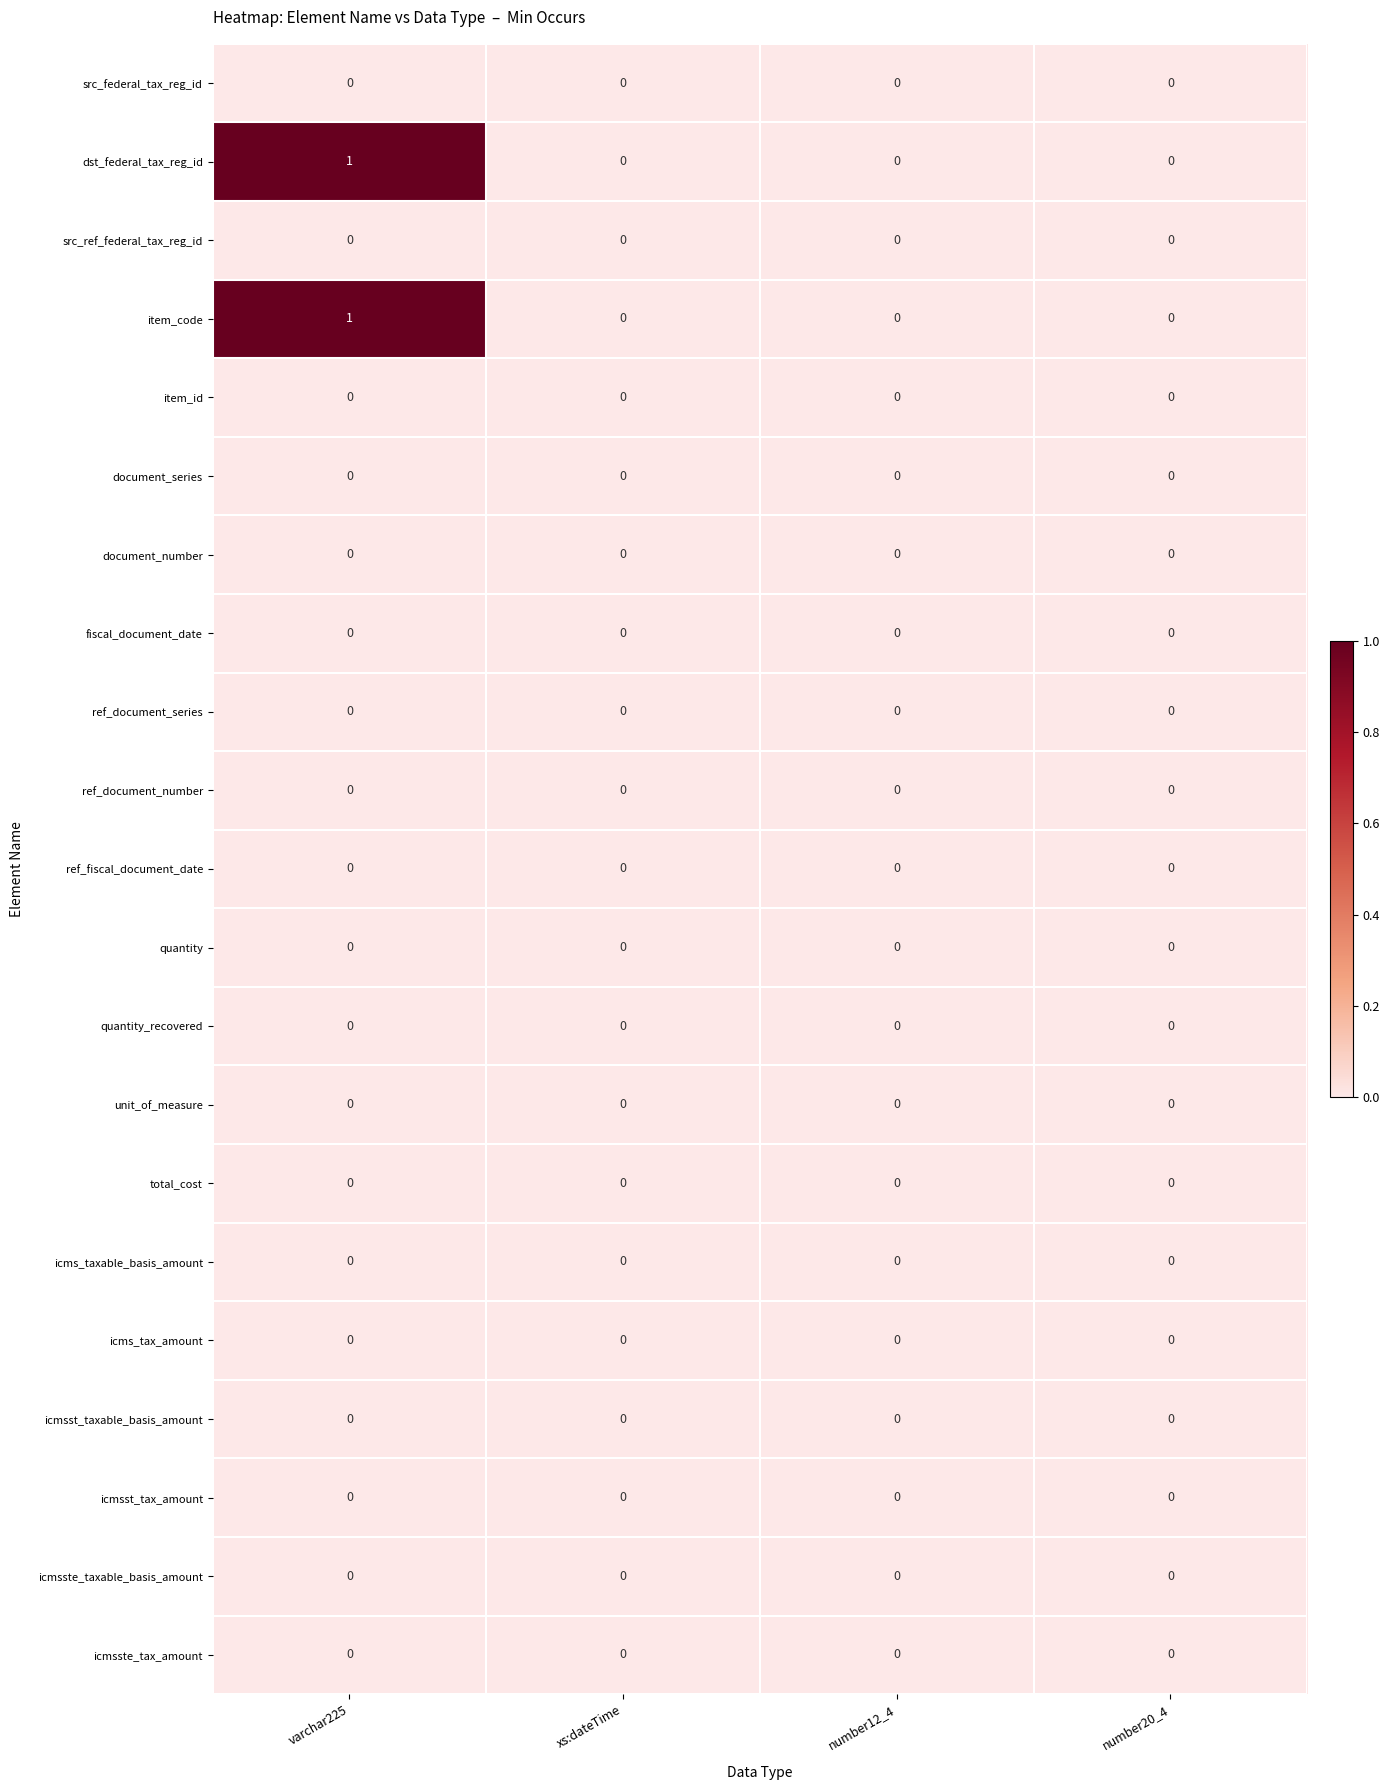

The value of fiscal_document_date at number20_4 is 0. True or false?

True